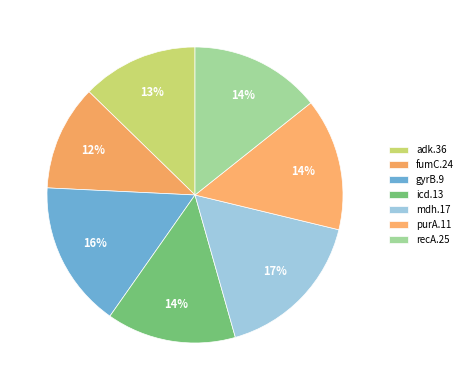

To the nearest percent, what is the difference between the gyrB.9 and purA.11 slice percentages?

2%